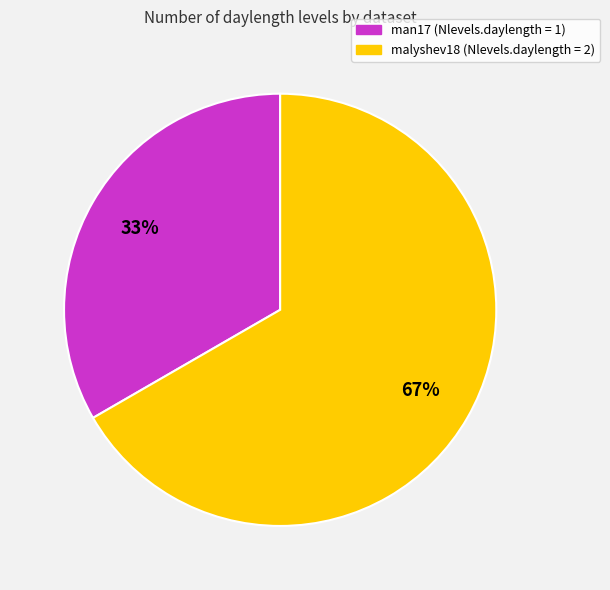

Approximately how many times larger is the value at man17 compared to malyshev18?

0.5